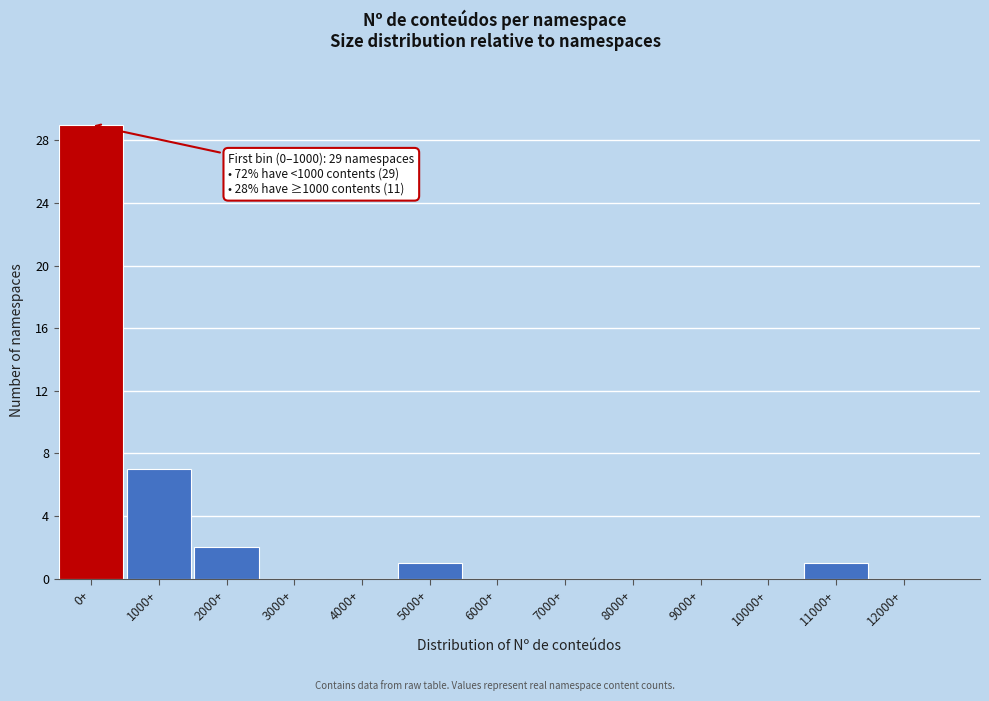

Reading left to right, list all the values displayed in this chart.

0+=29	1000+=7	2000+=2	3000+=0	4000+=0	5000+=1	6000+=0	7000+=0	8000+=0	9000+=0	10000+=0	11000+=1	12000+=0